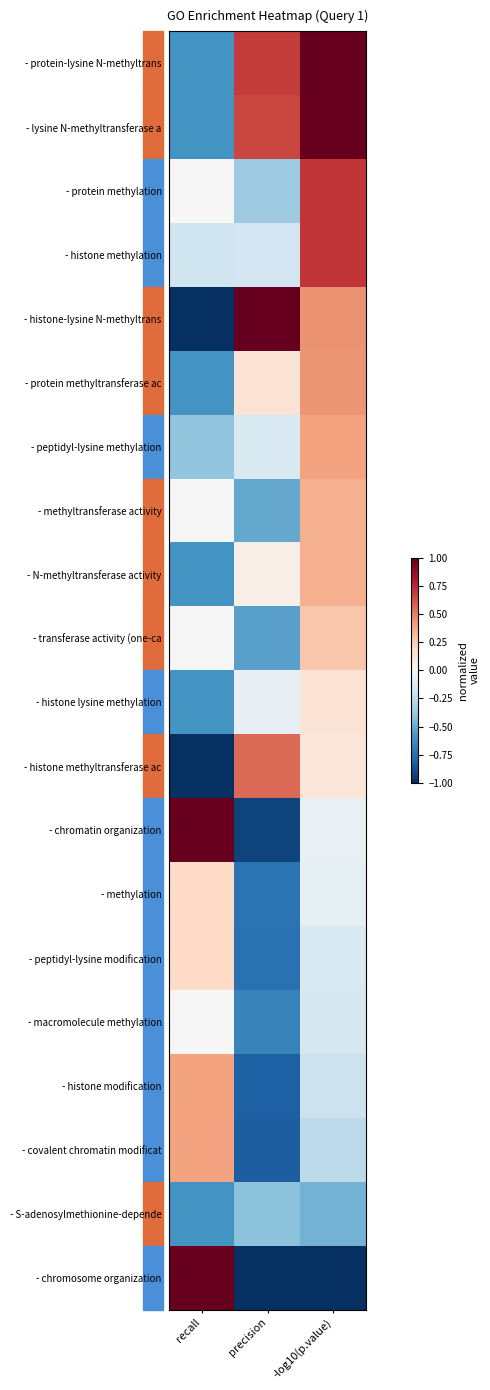

What is the smallest value displayed?

-1.0